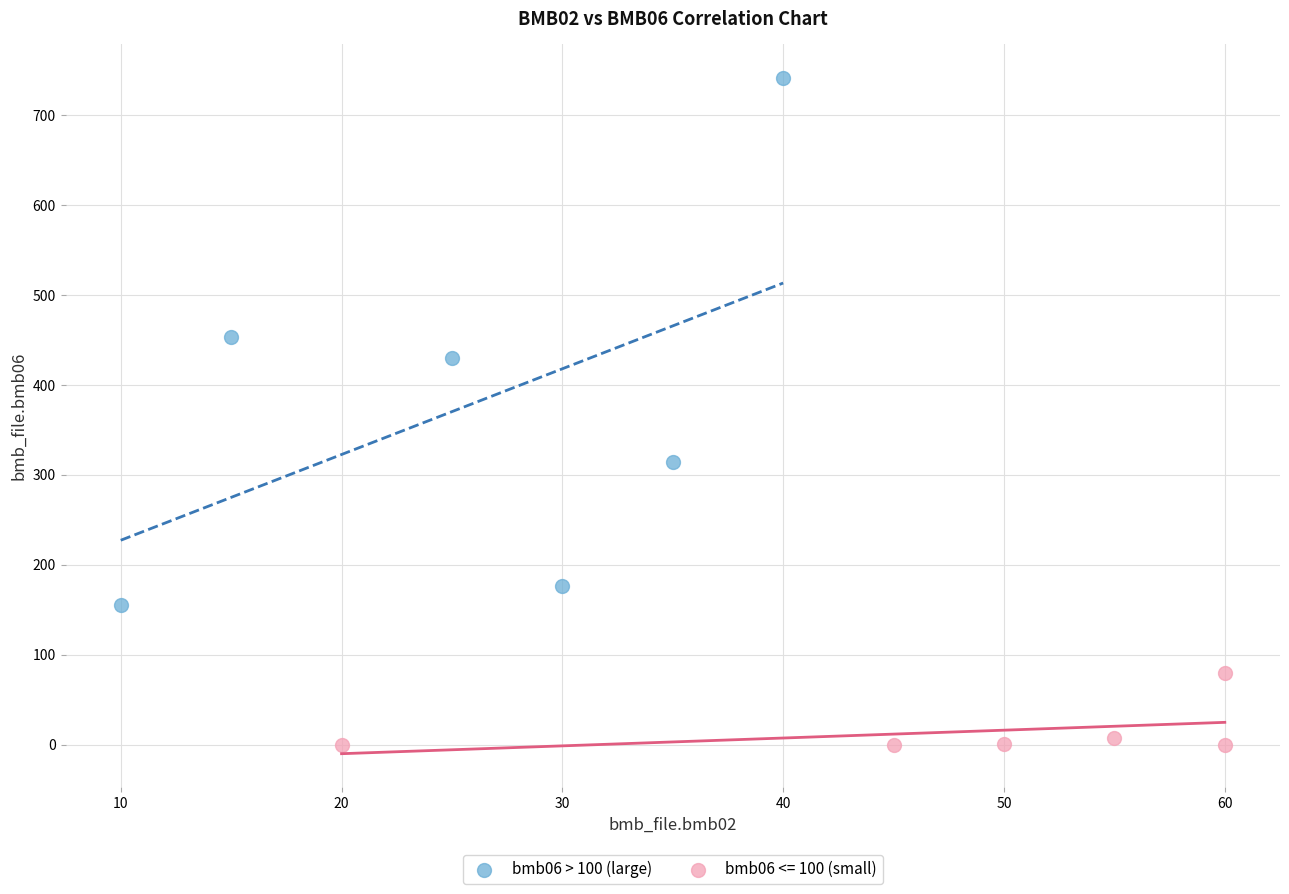

Which series contains the lowest Y value?

bmb06 <= 100 (small)